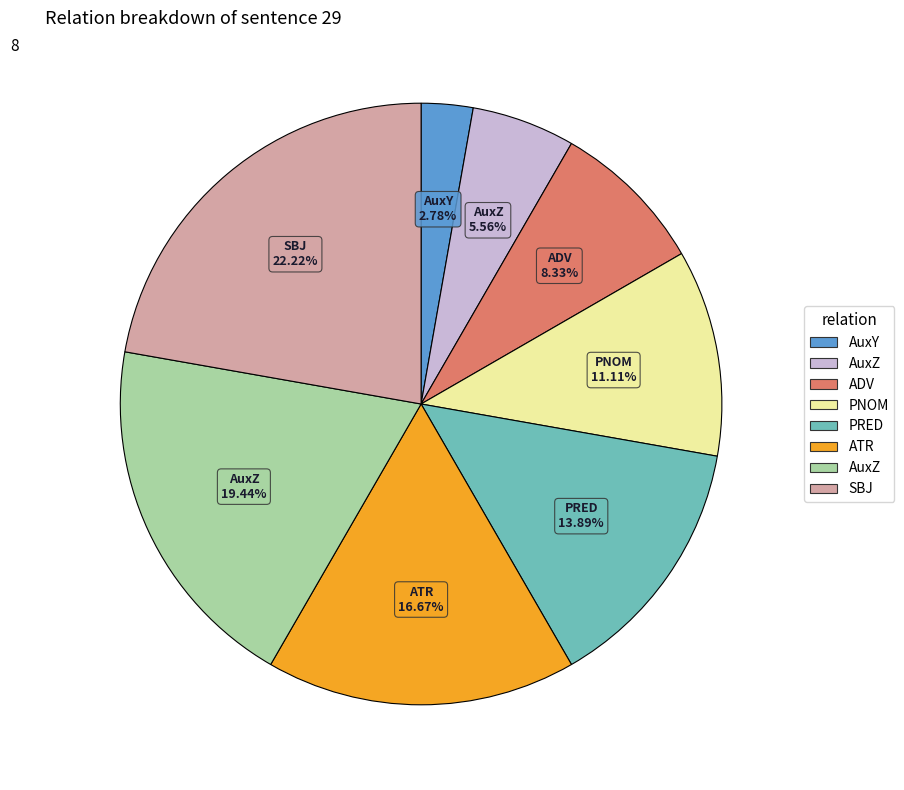

Does any single category account for the majority?

No